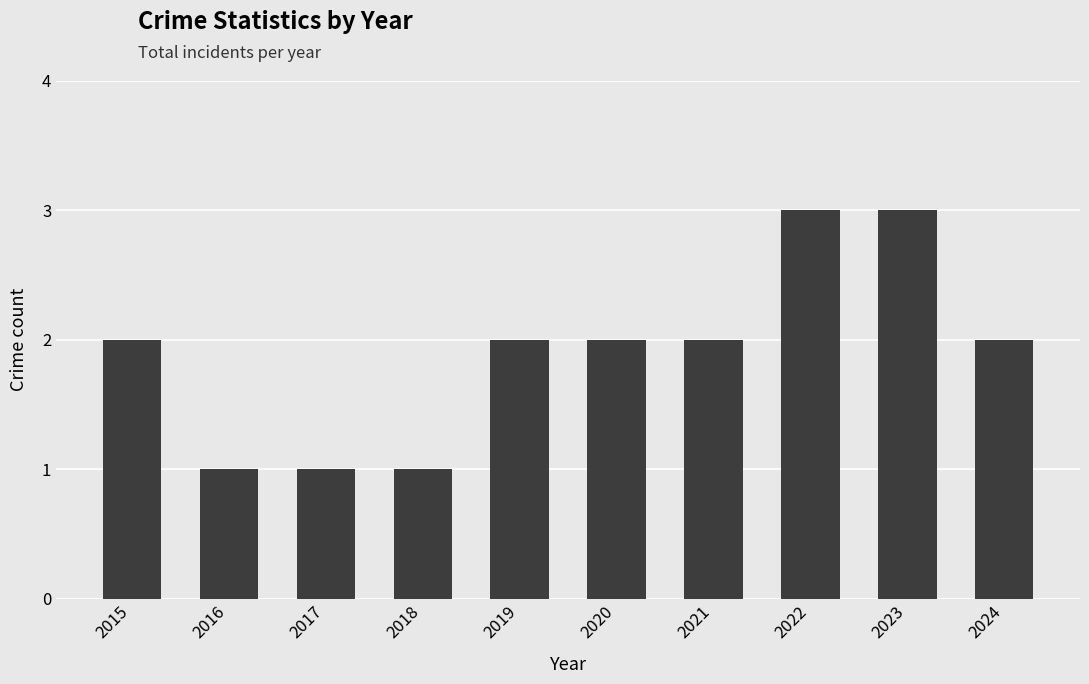

True or false: the data shows 1 at 2024.

False